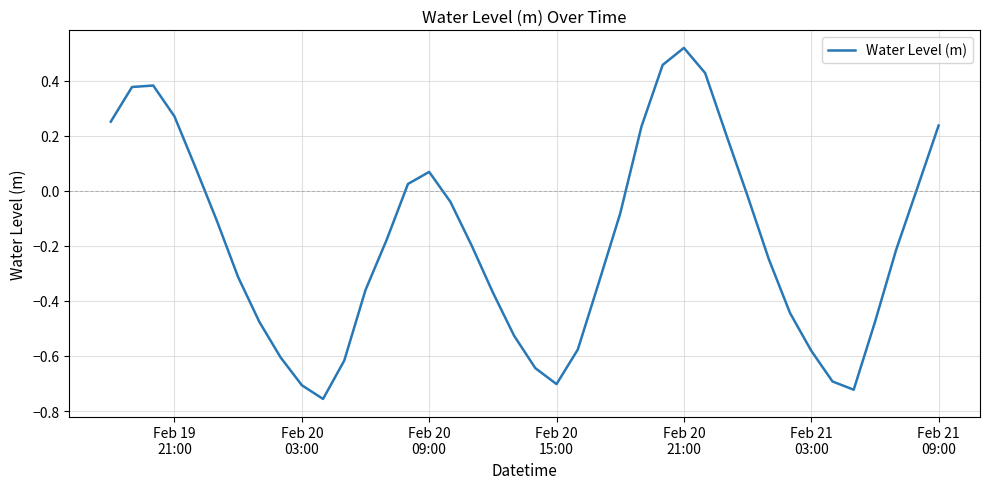

What is the difference between the maximum and minimum values?

1.3